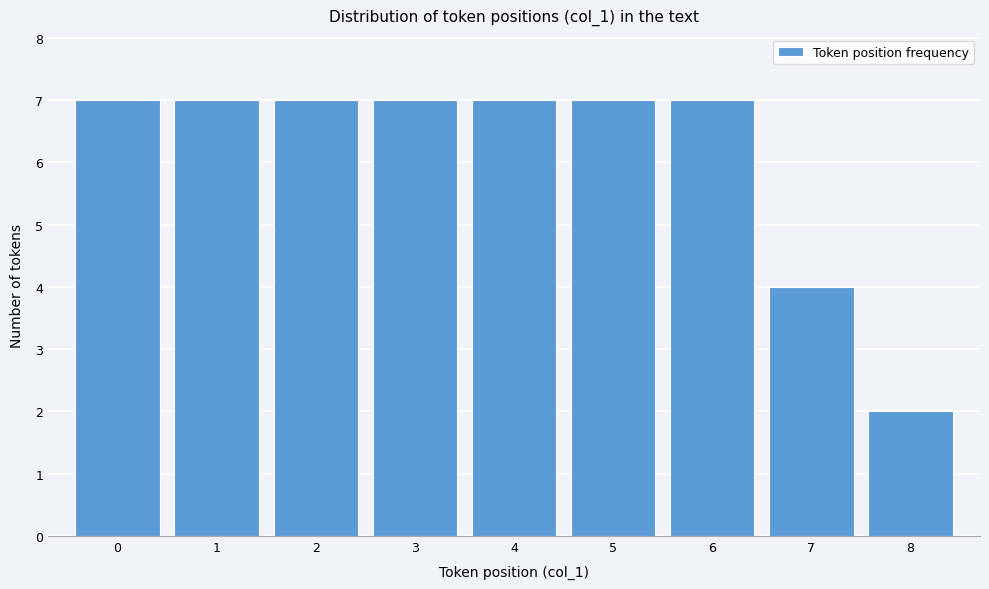

How tall is the bar that spans 1.5 to 2.5 on the x-axis? The values are not printed on the chart, so give them approximately, as read against the axis.

7